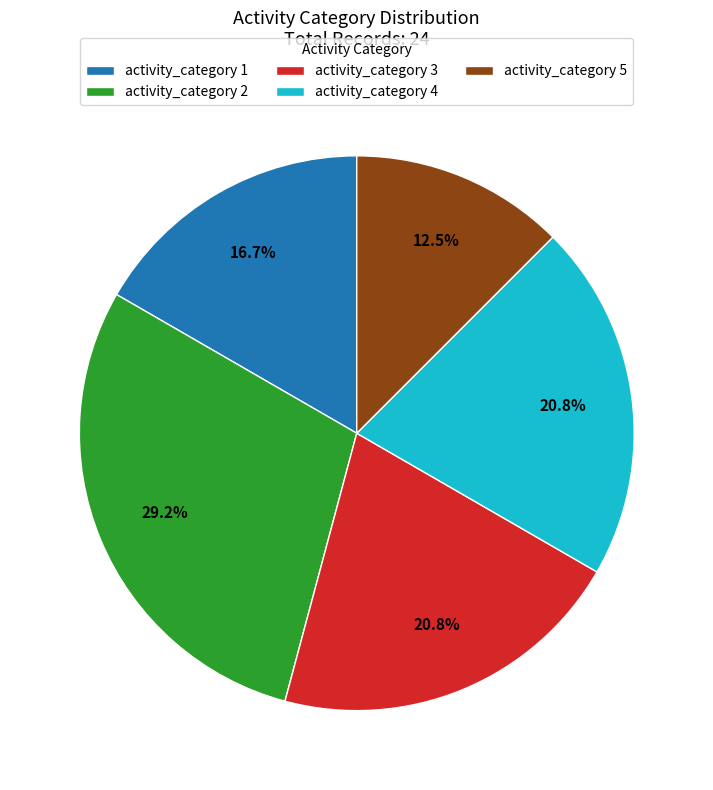

Combined, do activity_category 2 and activity_category 5 account for over 50%?

No